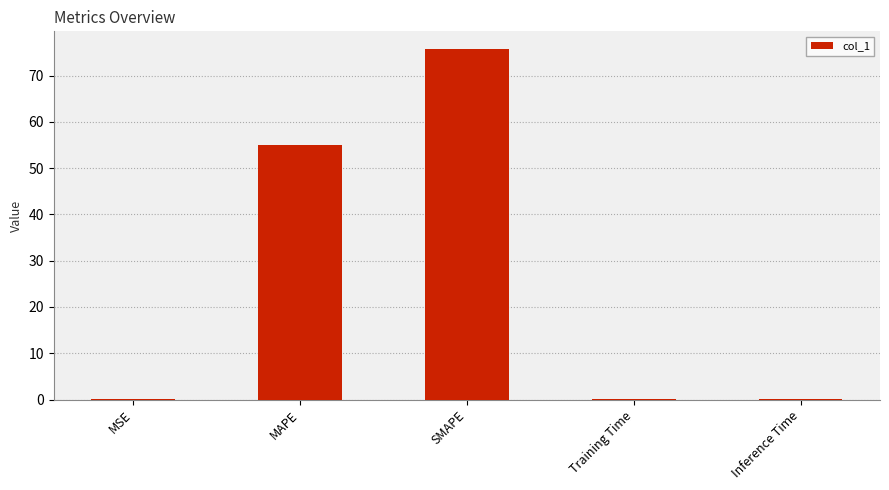

What is the sum of the values at MSE and MAPE?

55.0